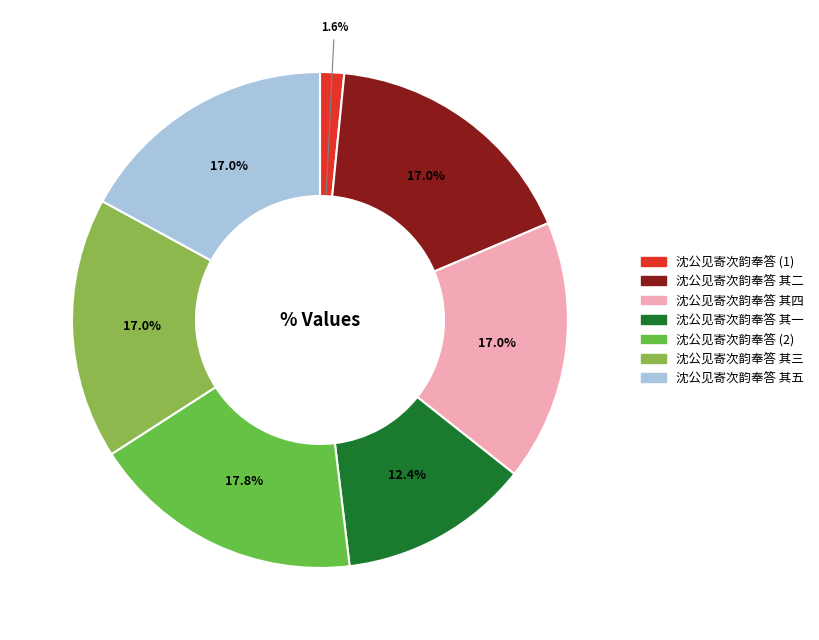

How many slices are in this pie chart?

7